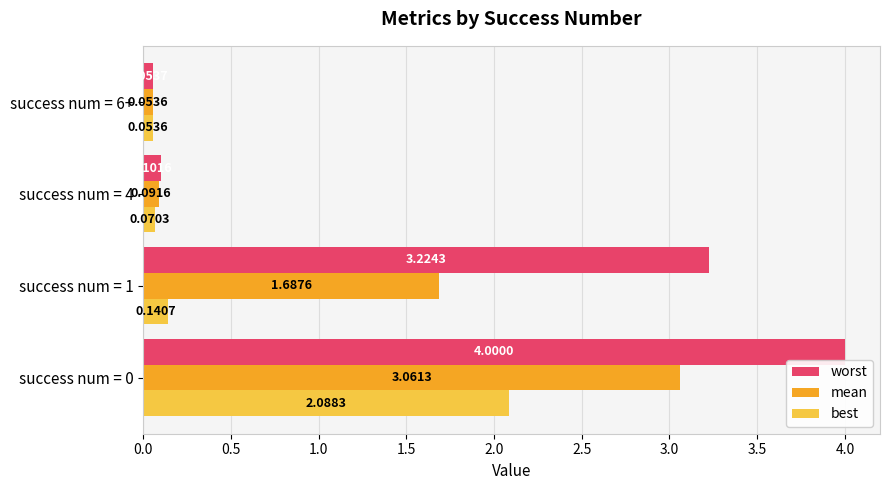

Between success num = 0 and success num = 1, which series saw the biggest shift?

best